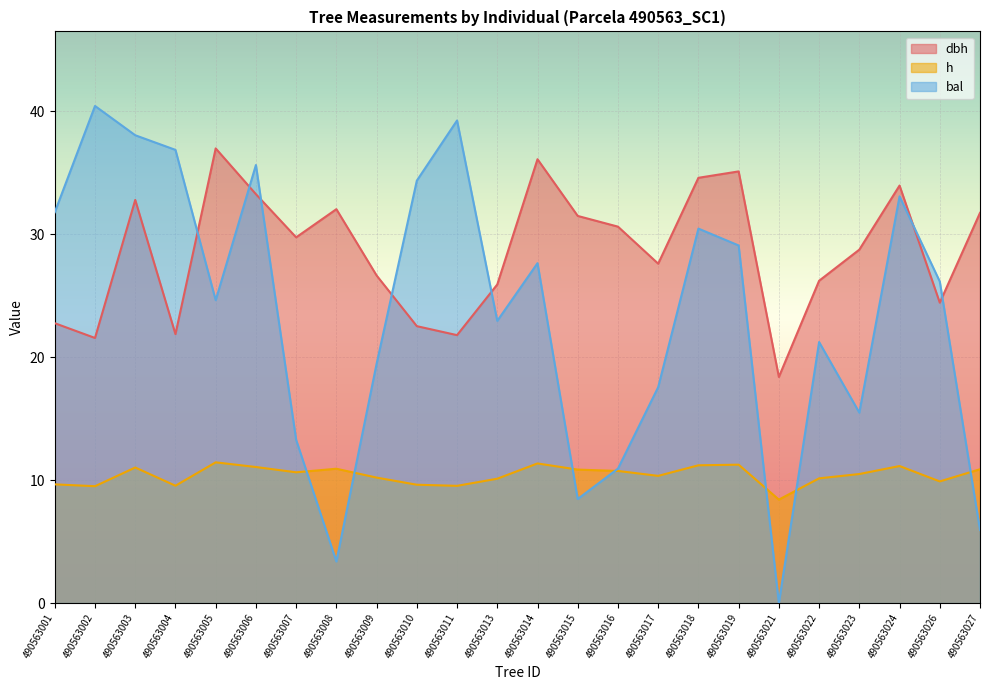

The value of bal at 490563014 is 11.0. True or false?

False